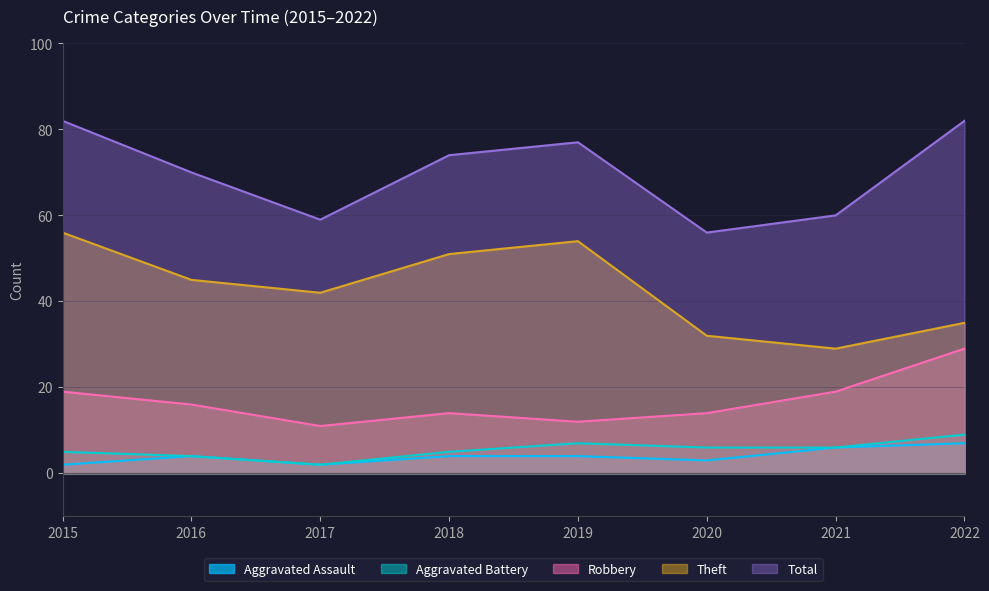

Rank the series by their maximum value, from lowest to highest.

Aggravated Assault, Aggravated Battery, Robbery, Theft, Total